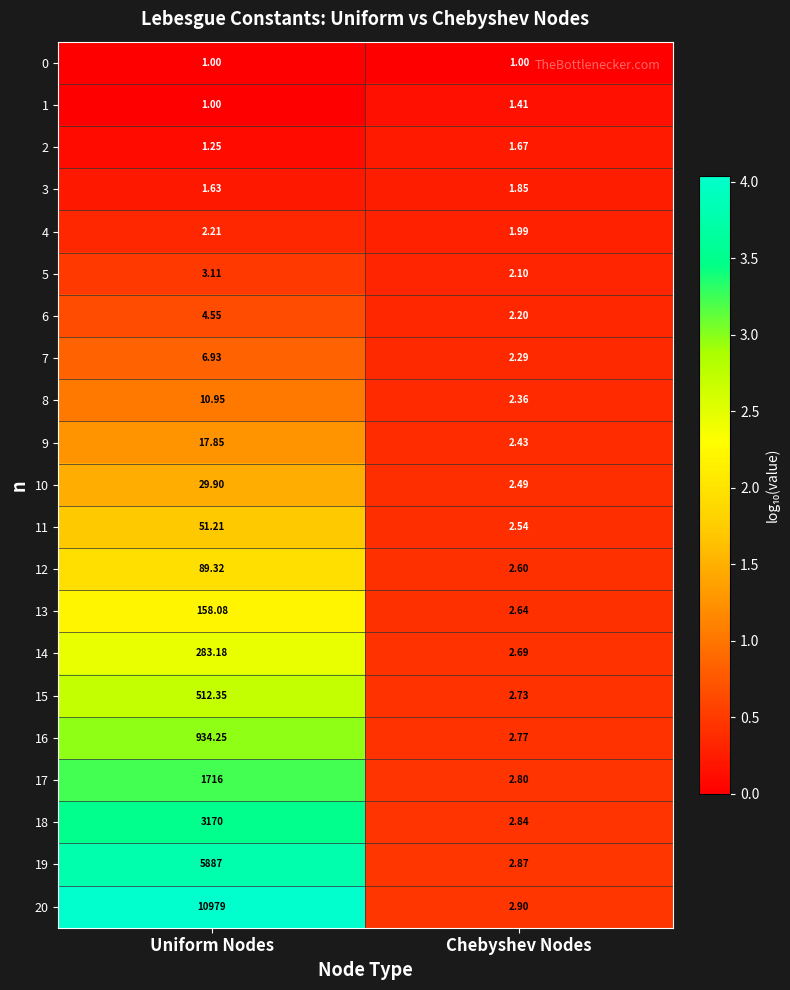

Between Uniform Nodes and Chebyshev Nodes, which series saw the biggest shift?

20